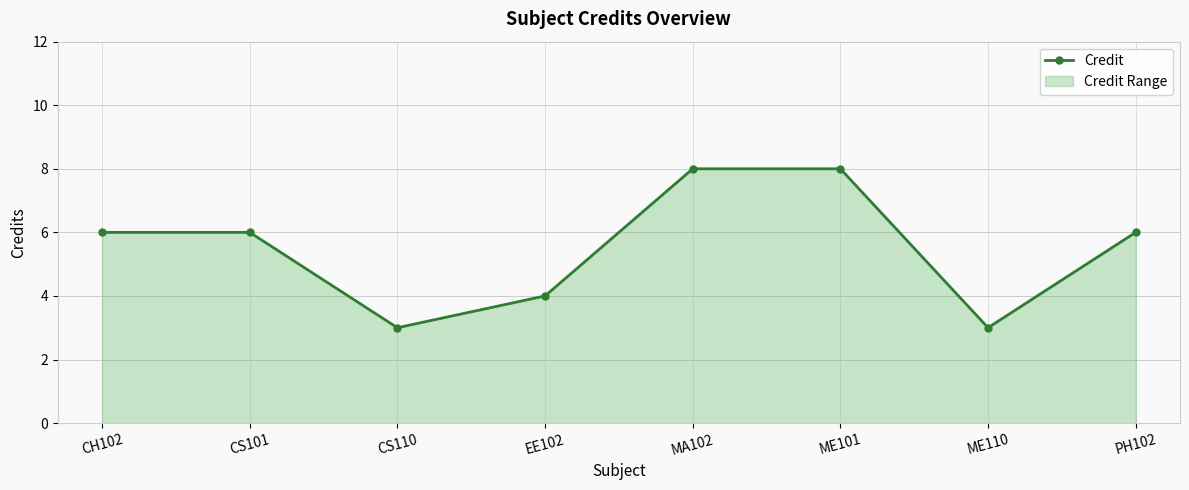

How many lines are shown in the chart?

1